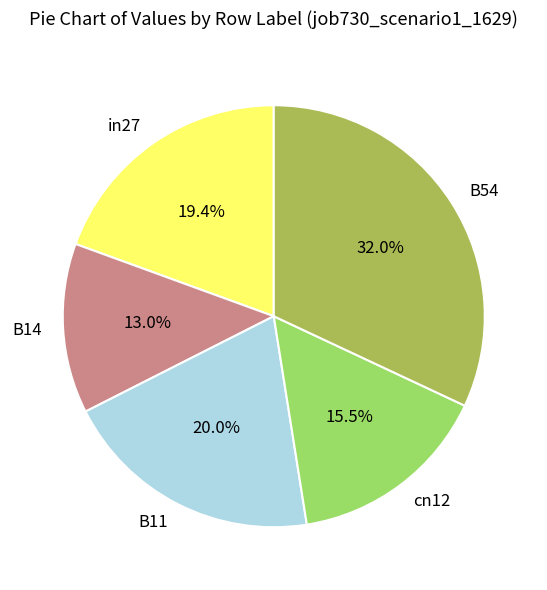

To the nearest percent, what is the difference between the largest and smallest slice percentages?

19%